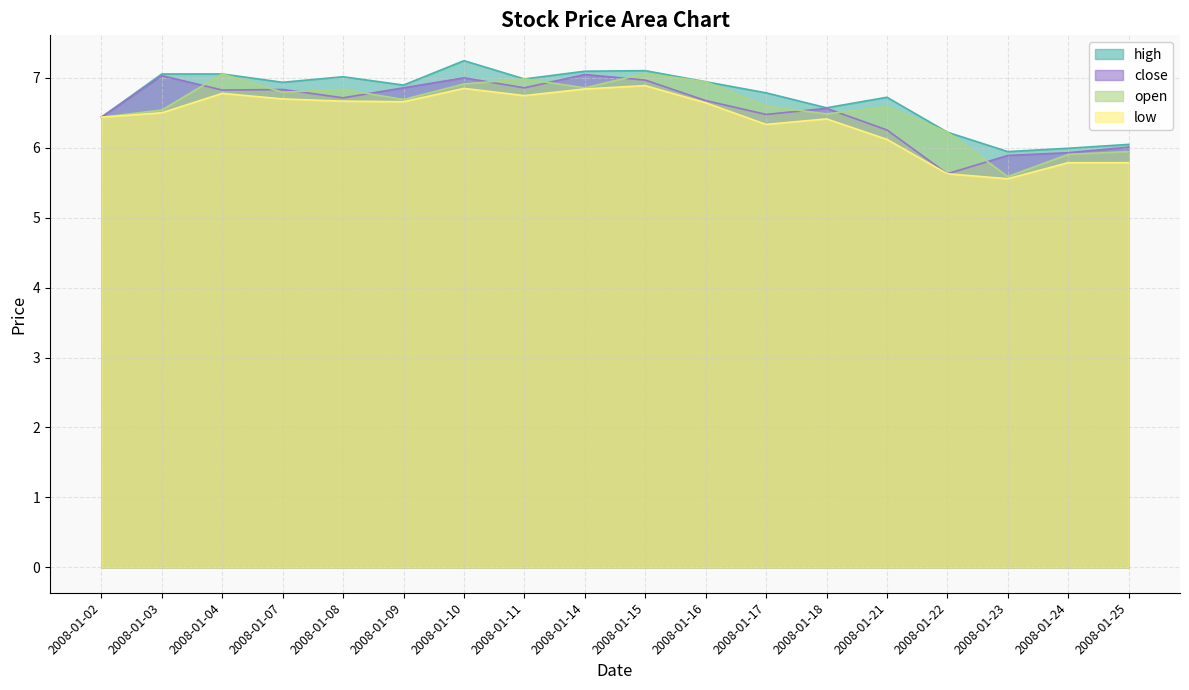

What is the difference between the second highest and minimum values in the low series?

1.3